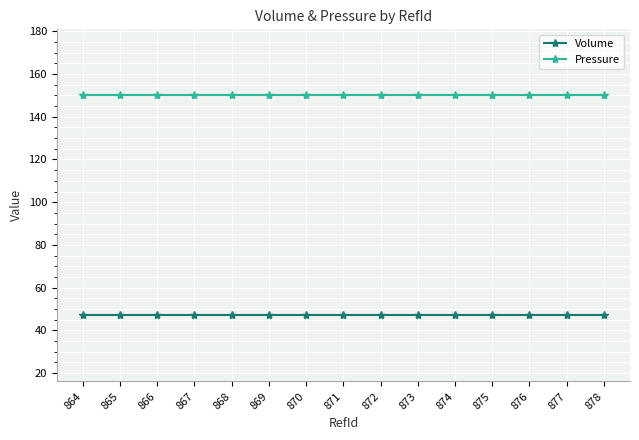

What is the sum of all Pressure values?

2250